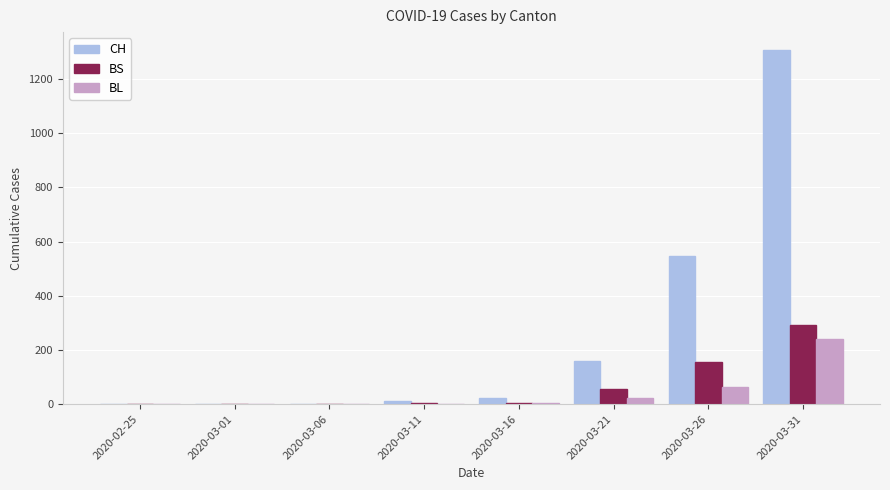

What is the difference between the BL values at 2020-03-16 and 2020-03-06?

5